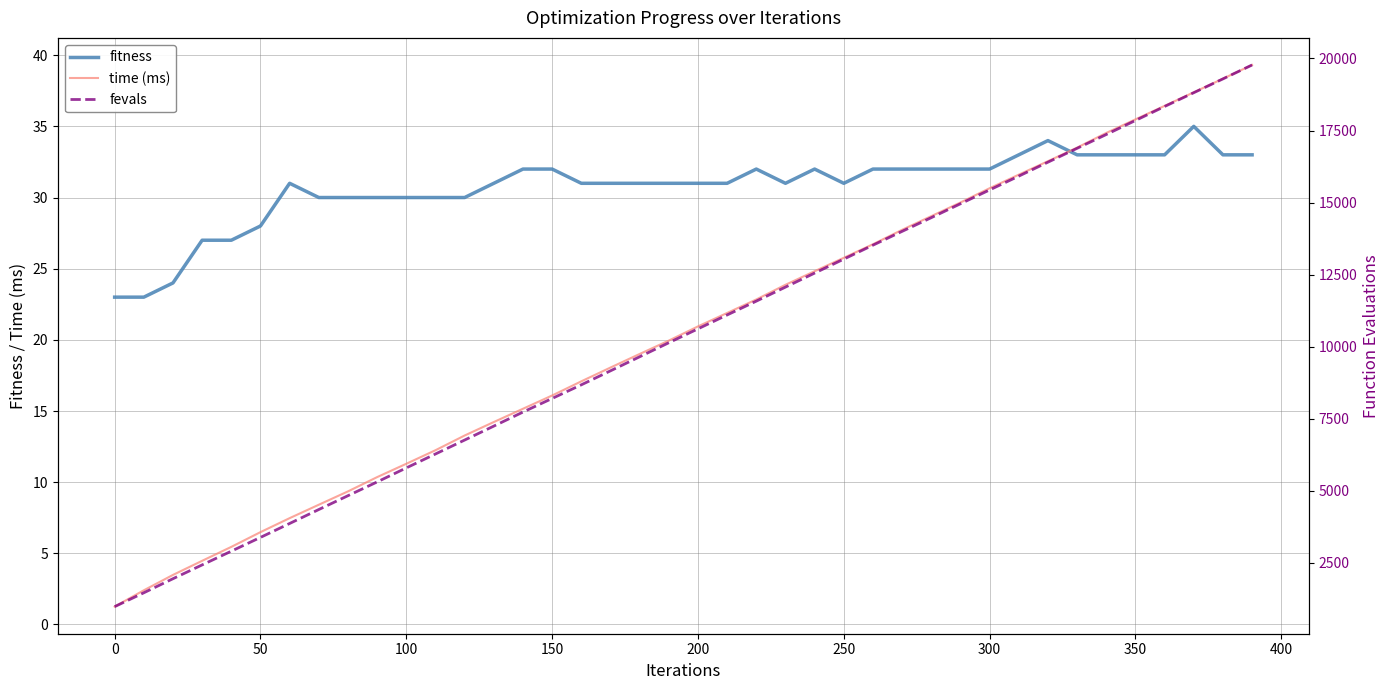

How many values in the time (ms) series exceed 20?

20